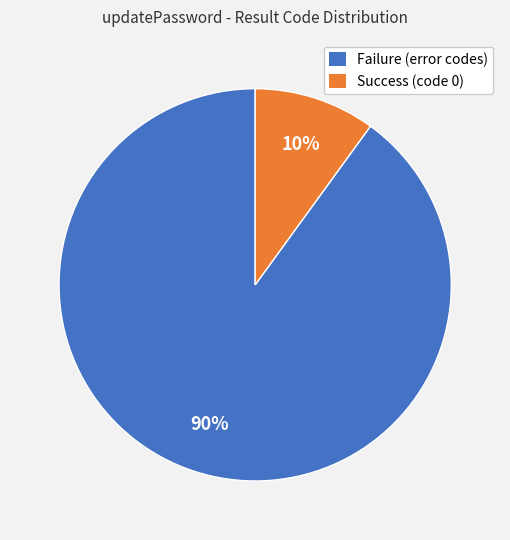

To the nearest percent, what is the combined percentage of Success (code 0) and Failure (error codes)?

100%